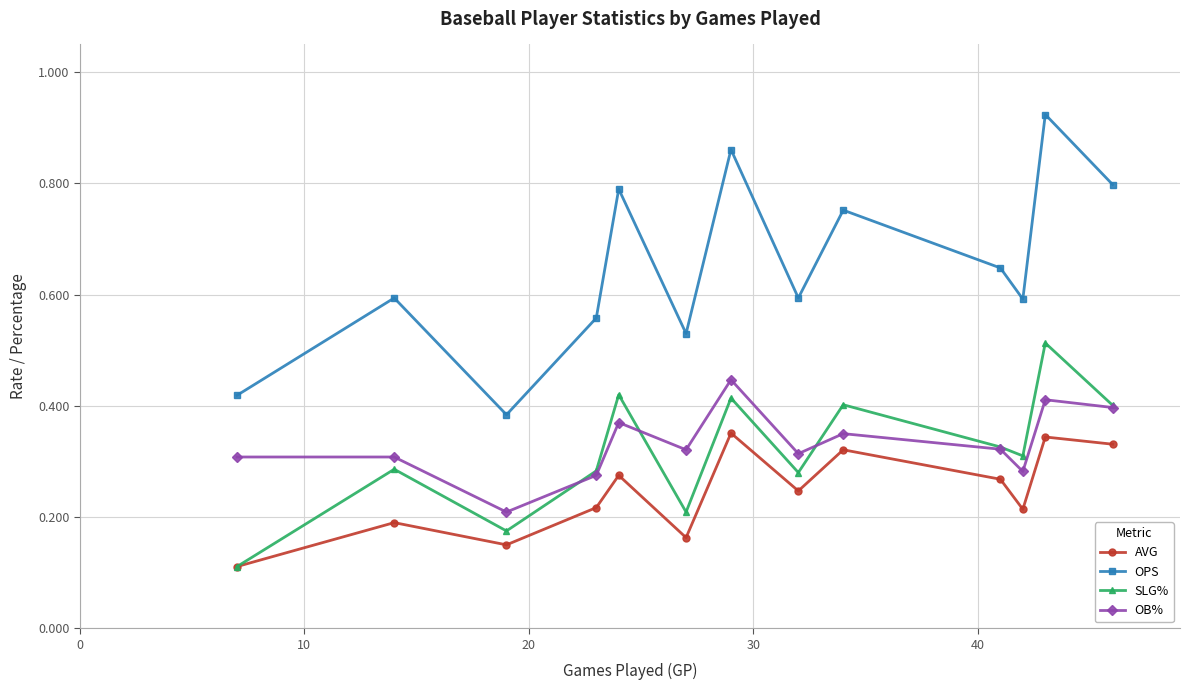

How many OPS values are between 0 and 1?

13